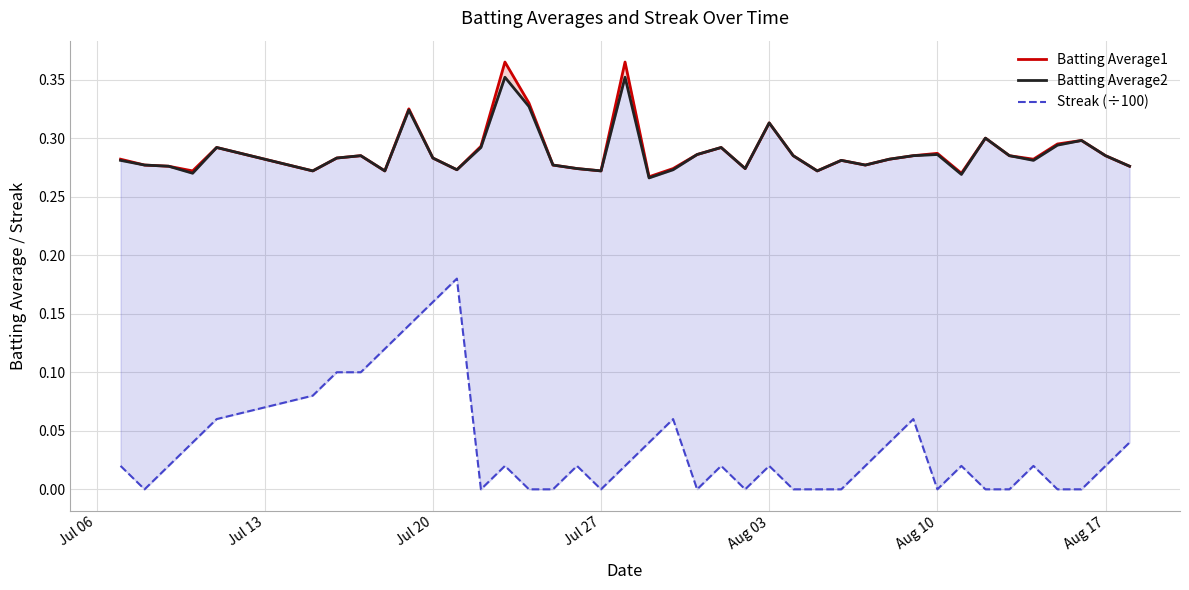

The Streak (÷100) series shows 0.1 at Jul 13. True or false?

False